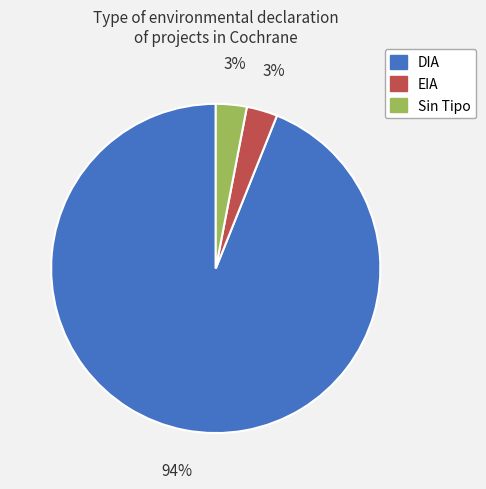

To the nearest percent, what is the average slice percentage?

33%